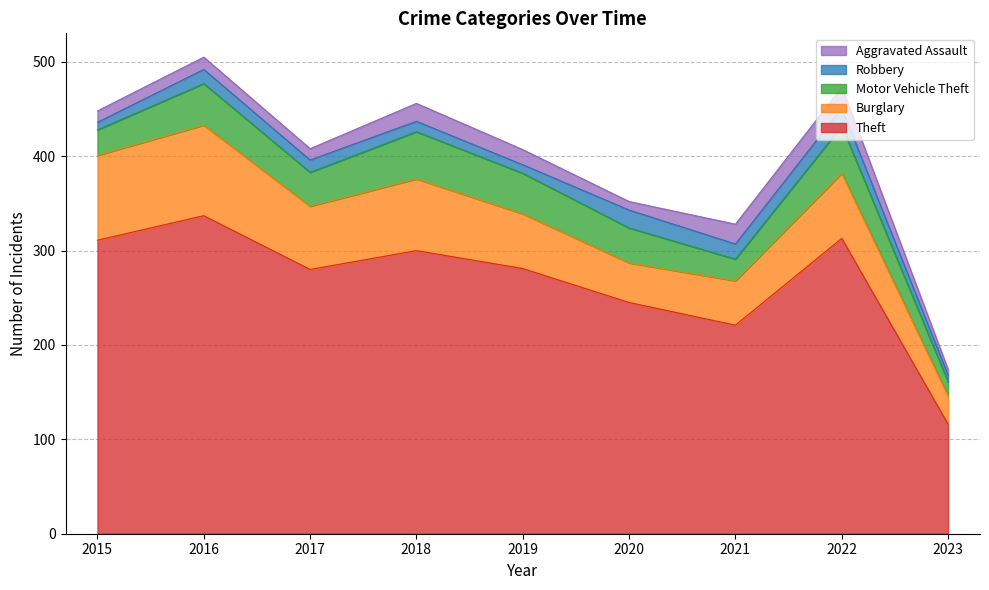

True or false: Theft has more than 1 points higher than both neighbors.

True